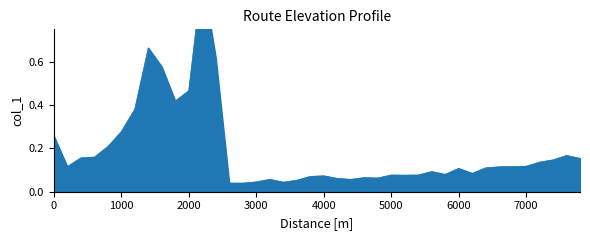

Reading right to left, transcribe all the data shown in this chart.

7800=0.2	7600=0.2	7400=0.1	7200=0.1	7000=0.1	6800=0.1	6600=0.1	6400=0.1	6200=0.1	6000=0.1	5800=0.1	5600=0.1	5400=0.1	5200=0.1	5000=0.1	4800=0.1	4600=0.1	4400=0.1	4200=0.1	4000=0.1	3800=0.1	3600=0.1	3400=0.0	3200=0.1	3000=0.0	2800=0.0	2600=0.0	2400=0.6	2200=1.0	2000=0.5	1800=0.4	1600=0.6	1400=0.7	1200=0.4	1000=0.3	800=0.2	600=0.2	400=0.2	200=0.1	0=0.3